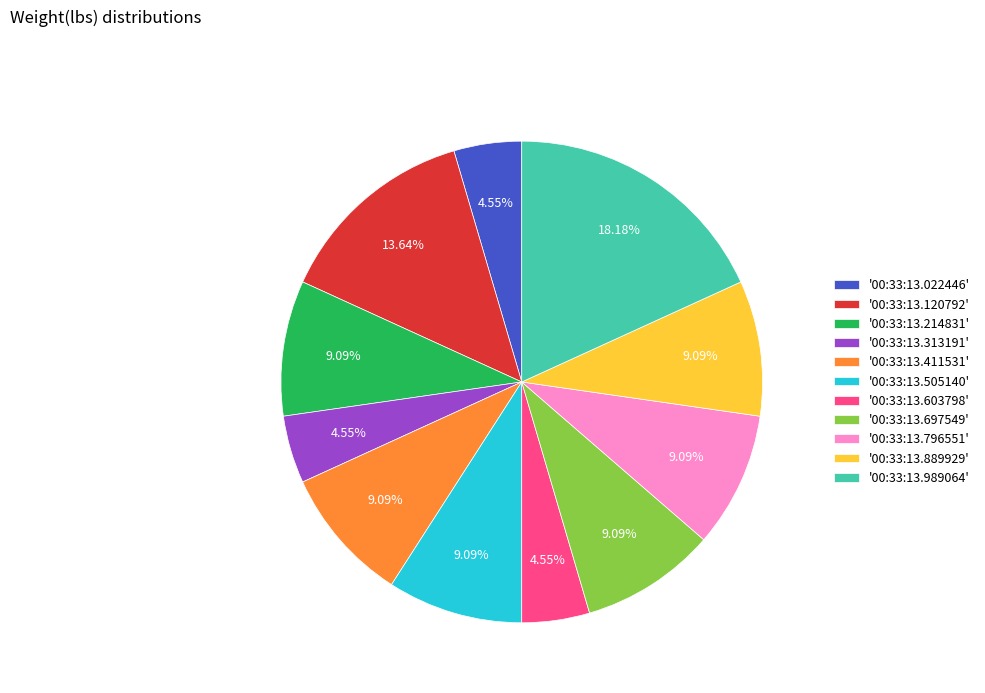

Combined, do '00:33:13.120792' and '00:33:13.889929' account for over 50%?

No